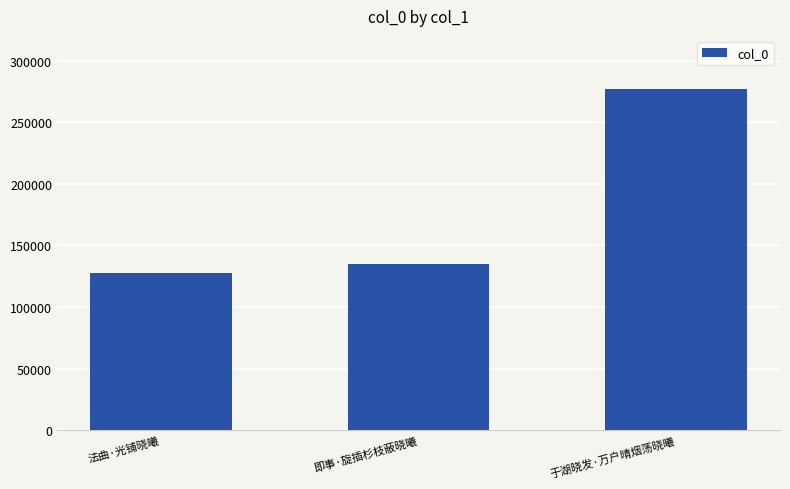

Reading left to right, extract all data points from this chart.

127429	135021	276708